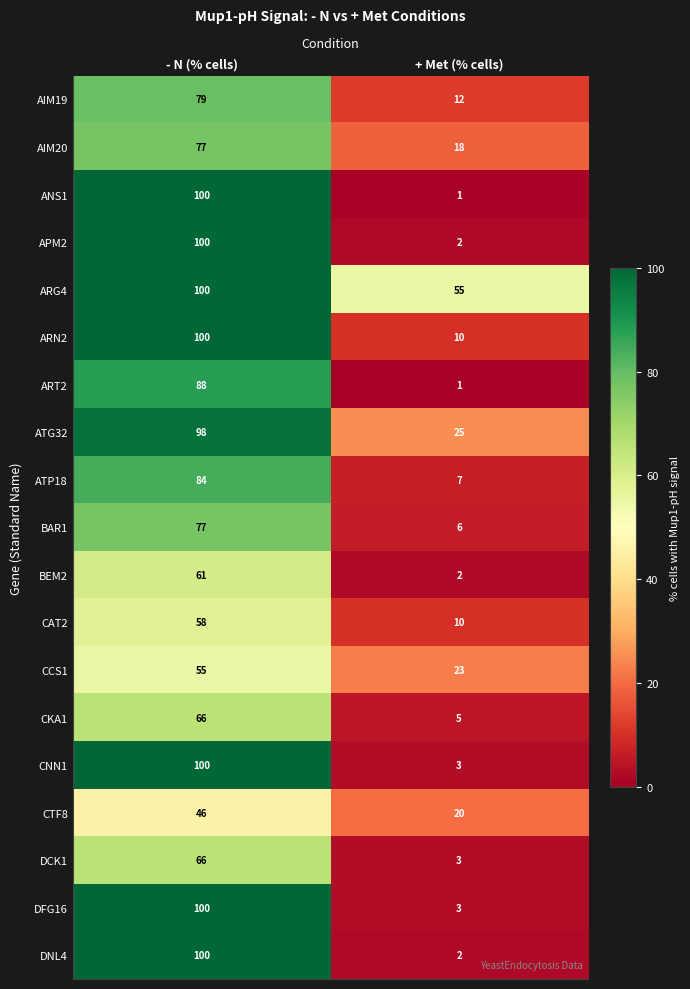

The CKA1 series shows 5 at + Met (% cells). True or false?

True